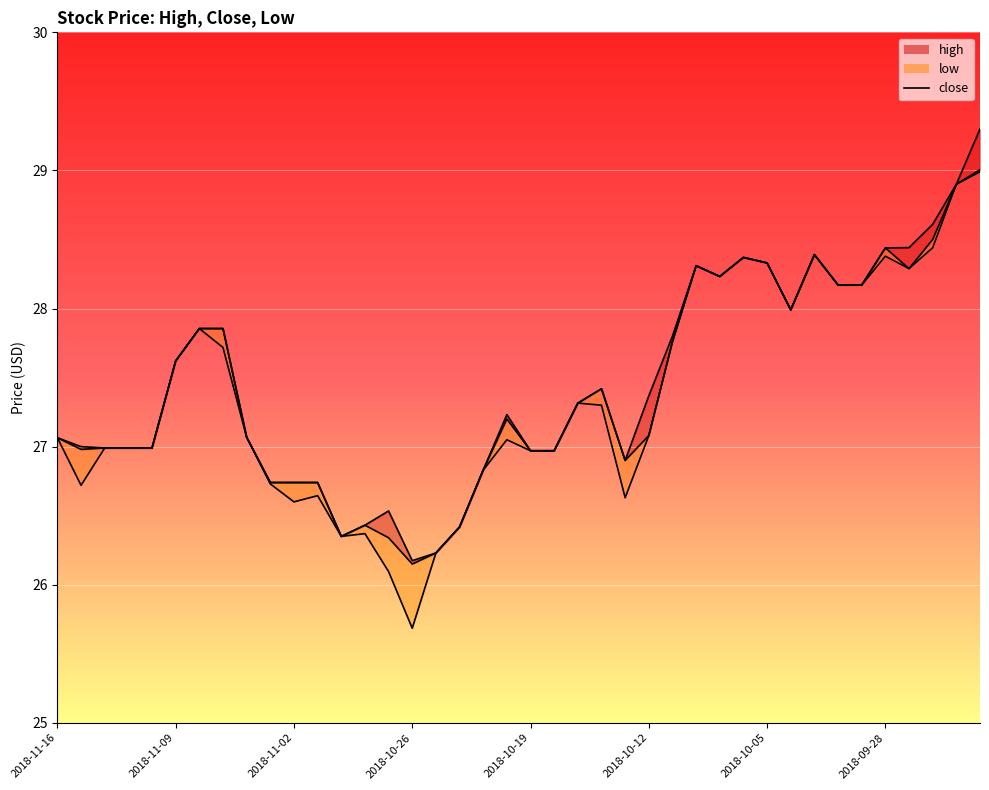

True or false: high_line has a value of 9.6 at 22.

False